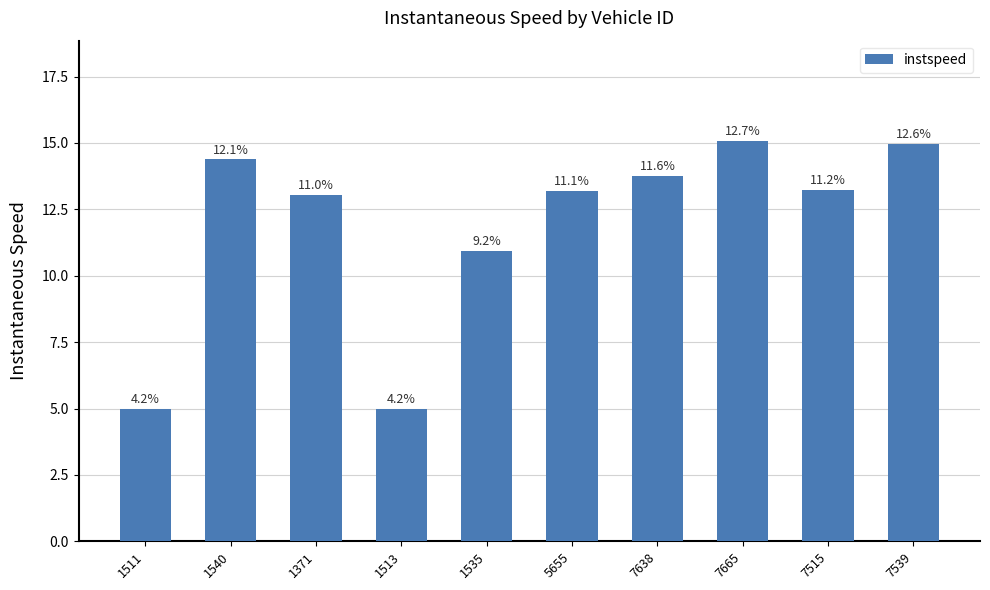

Which has a higher value, 1540 or 5655?

1540